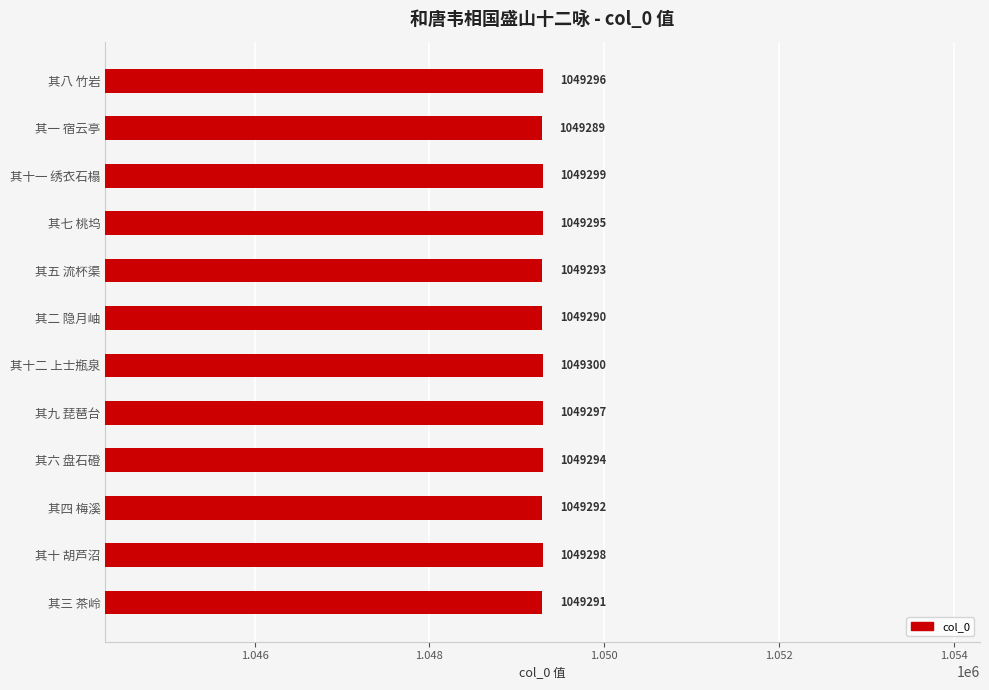

How many values are below 1049295?

6